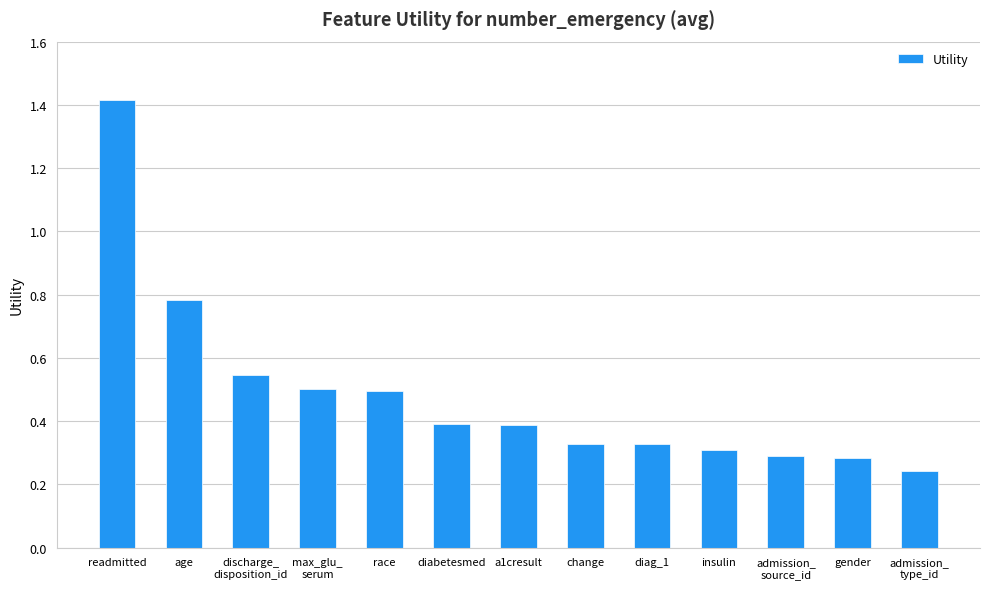

What is the maximum value shown in the chart?

1.4